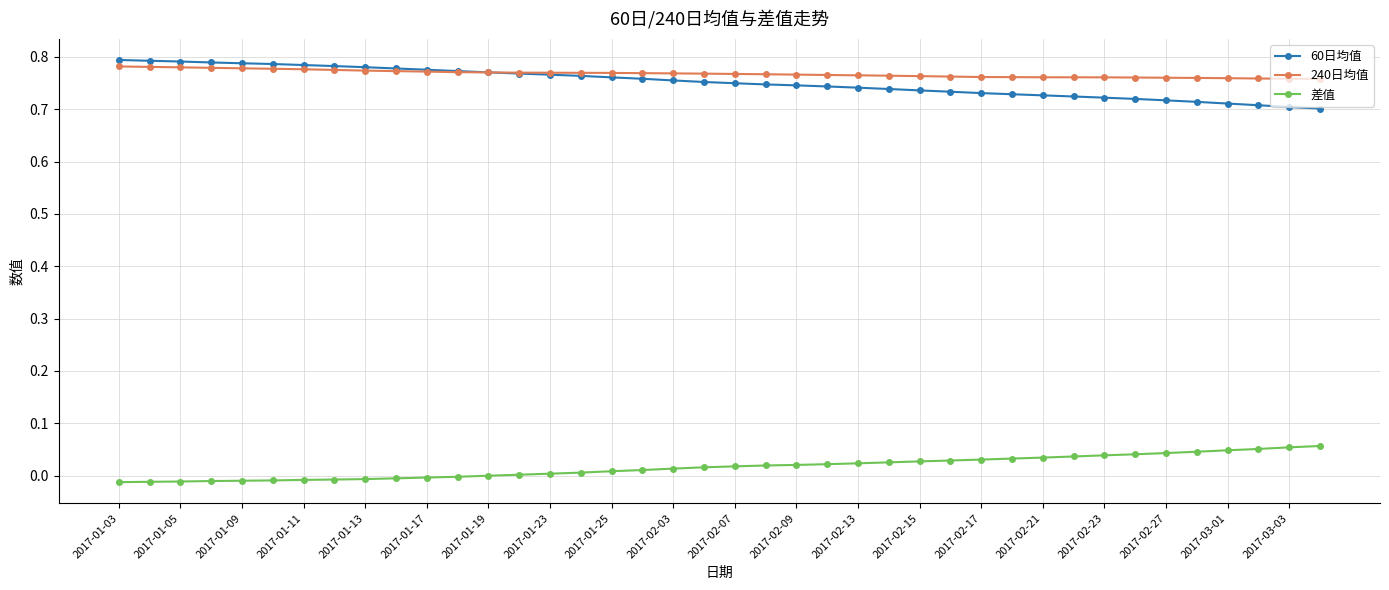

True or false: 差值 and 60日均值 intersect in this chart.

False